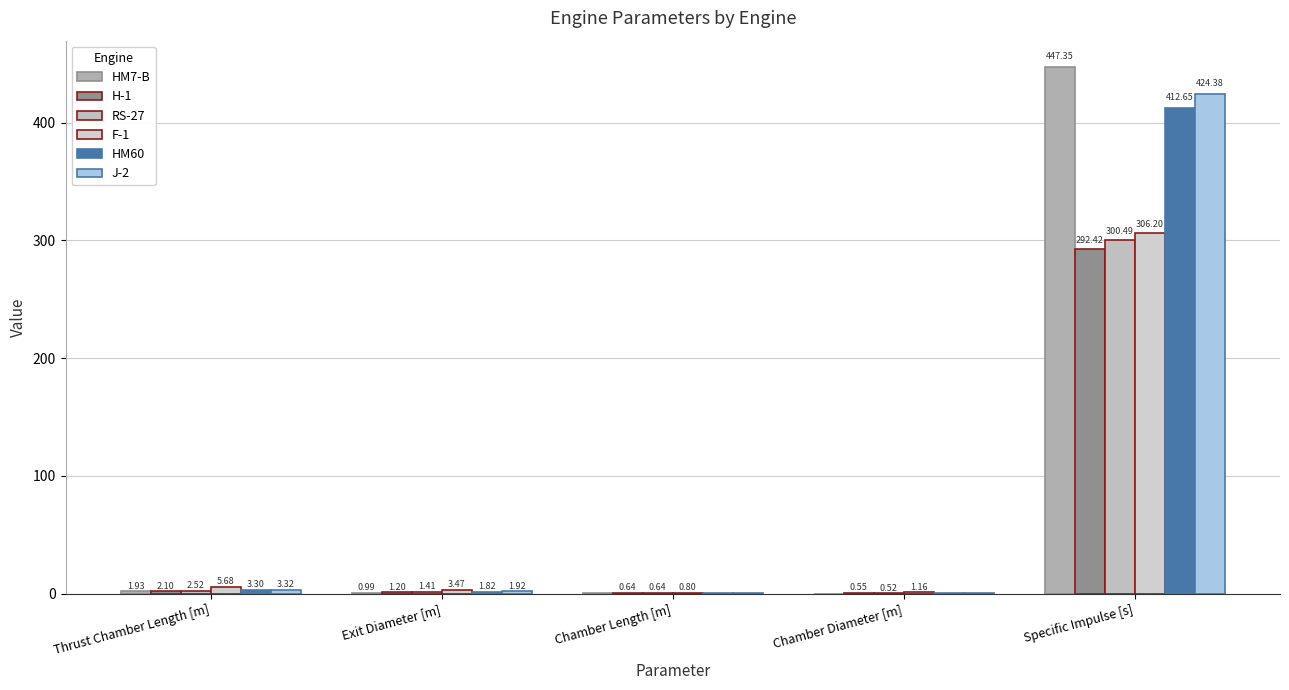

Between Chamber Length [m] and Chamber Diameter [m], which series saw the biggest shift?

F-1